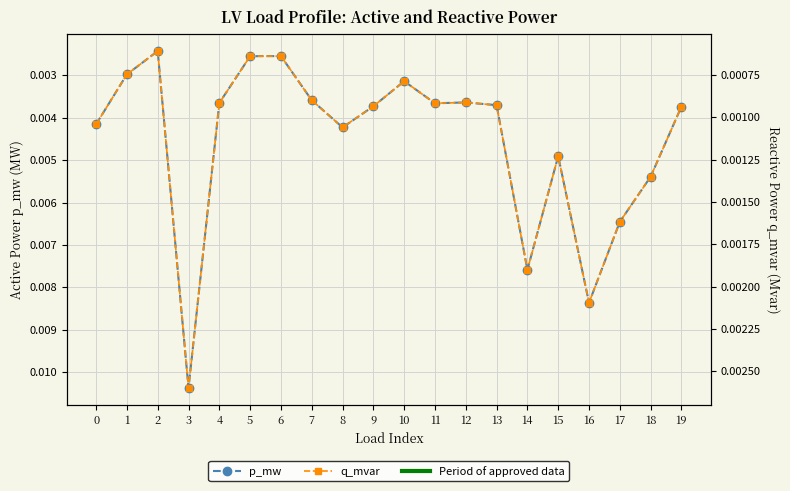

The value of q_mvar at 14 is 0.0. True or false?

False